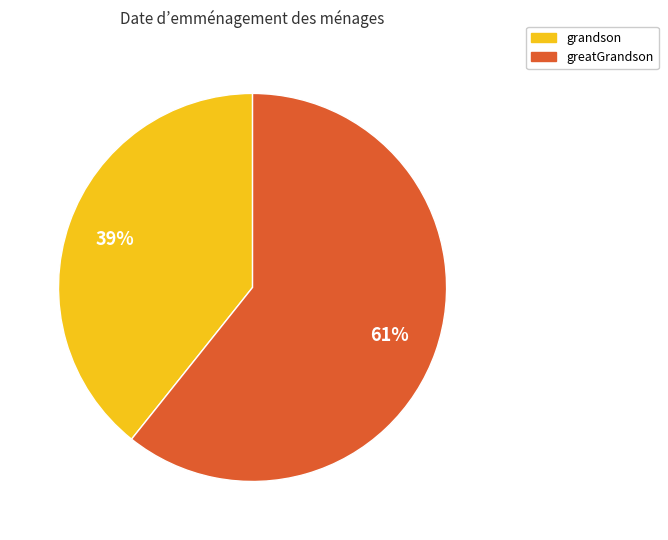

Is there a majority slice in this chart?

Yes